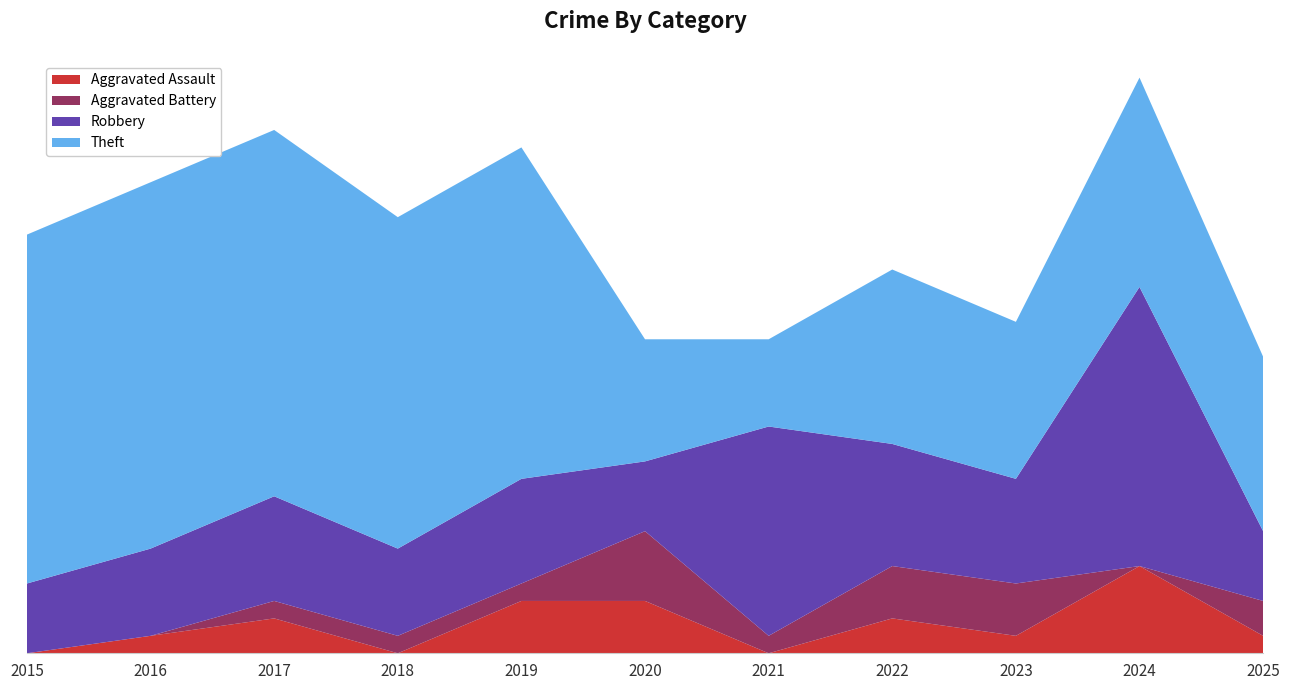

Reading right to left, extract all data points from this chart.

Aggravated Assault: 2025=1	2024=5	2023=1	2022=2	2021=0	2020=3	2019=3	2018=0	2017=2	2016=1	2015=0
Aggravated Battery: 2025=2	2024=0	2023=3	2022=3	2021=1	2020=4	2019=1	2018=1	2017=1	2016=0	2015=0
Robbery: 2025=4	2024=16	2023=6	2022=7	2021=12	2020=4	2019=6	2018=5	2017=6	2016=5	2015=4
Theft: 2025=10	2024=12	2023=9	2022=10	2021=5	2020=7	2019=19	2018=19	2017=21	2016=21	2015=20